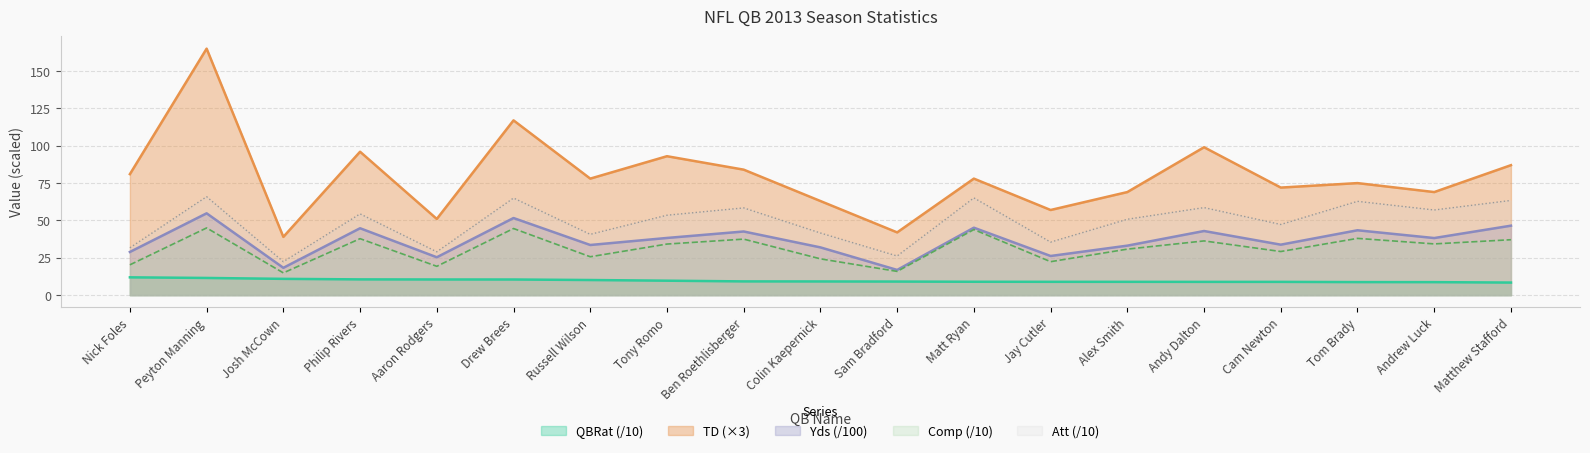

What is the spread (max minus min) of values at Nick Foles?

69.1